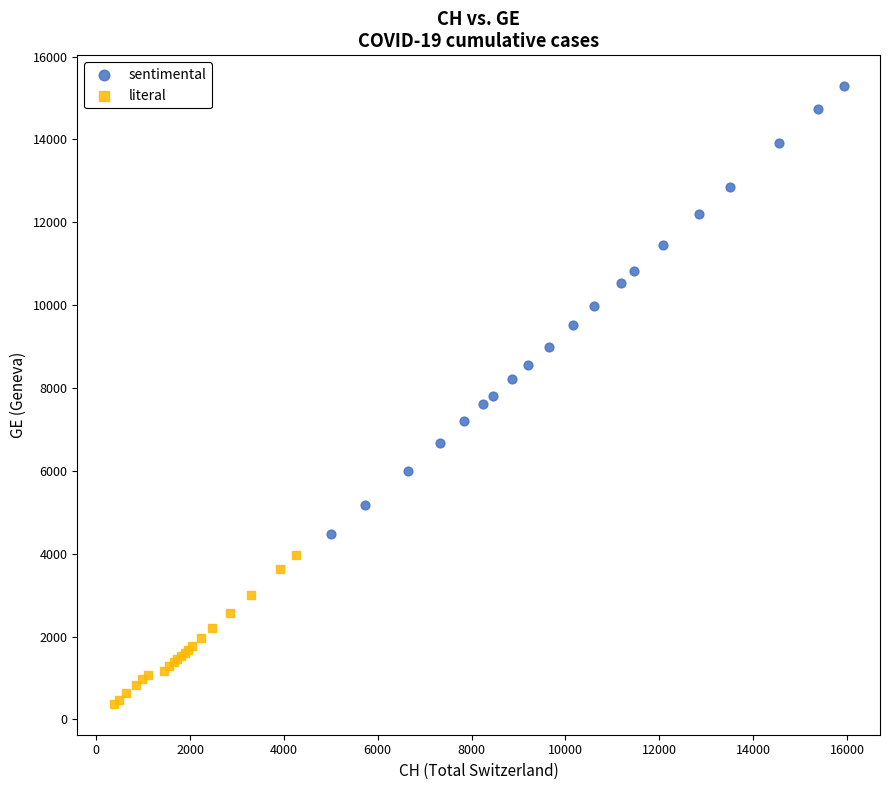

Which series contains the lowest Y value?

literal